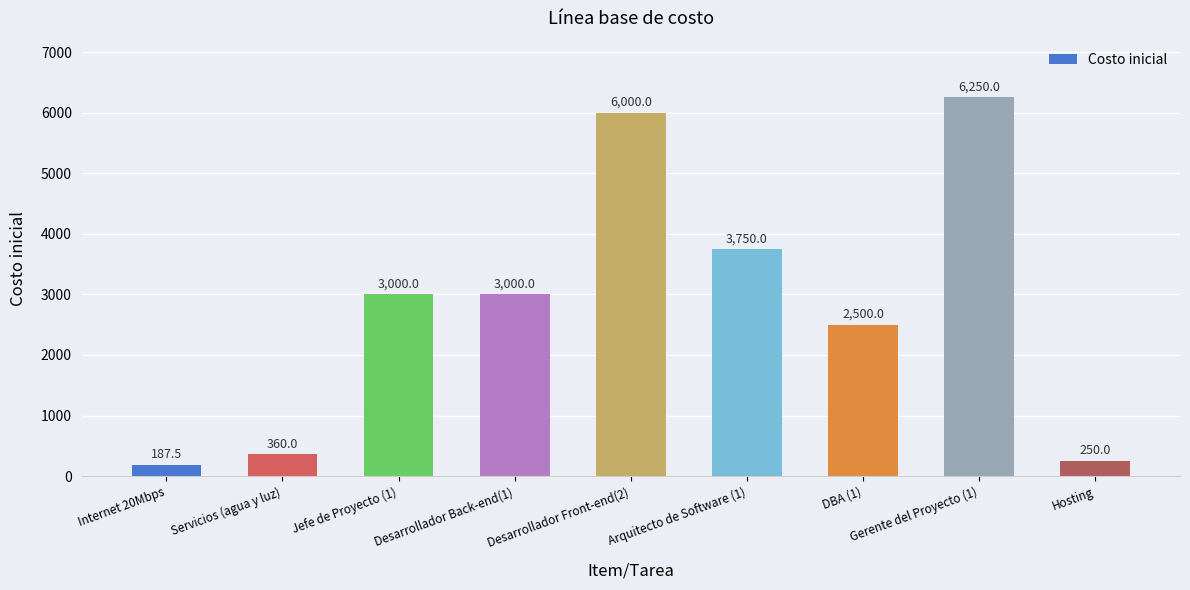

Are the bars horizontal?

No